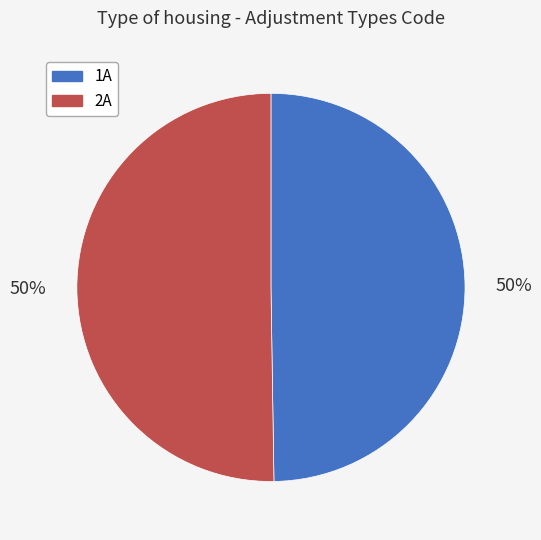

Is the sum of 1A and 2A greater than half?

Yes